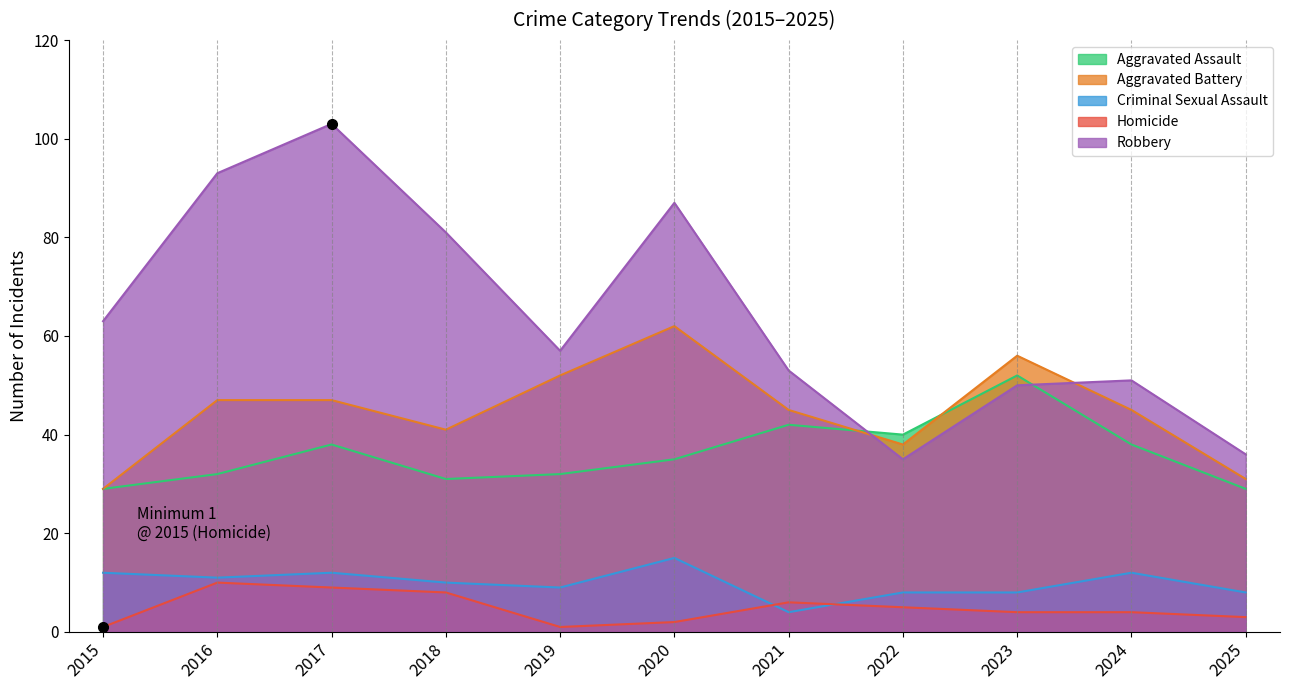

What is the value of the Homicide point at the 5th from the left?

1